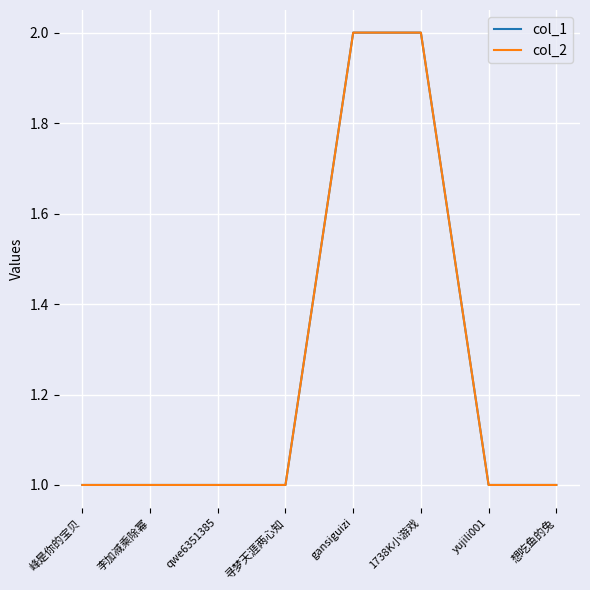

Where is col_1 nearest to the value 1?

峰是你的宝贝